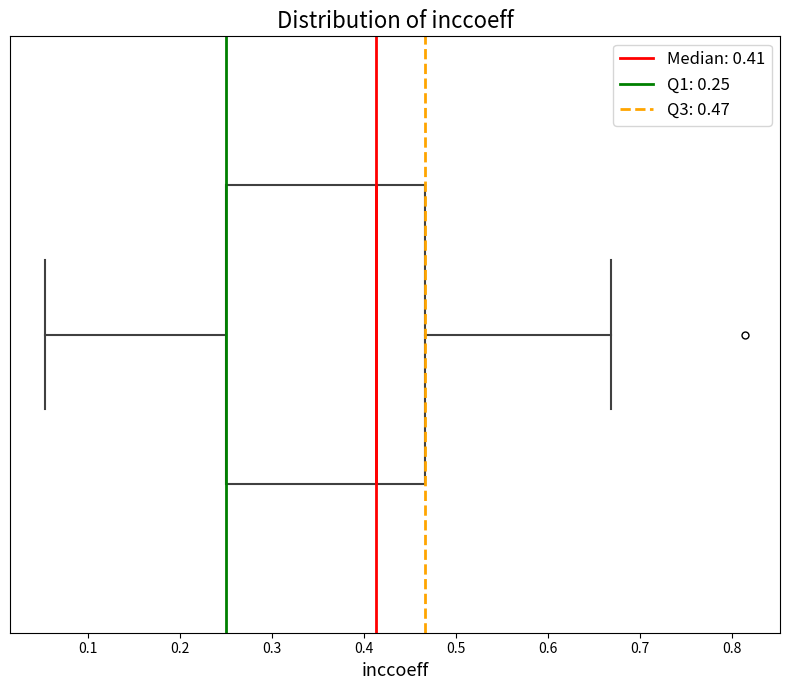

Transcribe this box plot: give where the median line is, the range the box spans, and where the two whiskers end, as read against the x-axis. The values are not printed on the chart, so give them approximately, as read against the axis.

median 0.41, box 0.25 to 0.47, whiskers 0.05 to 0.67